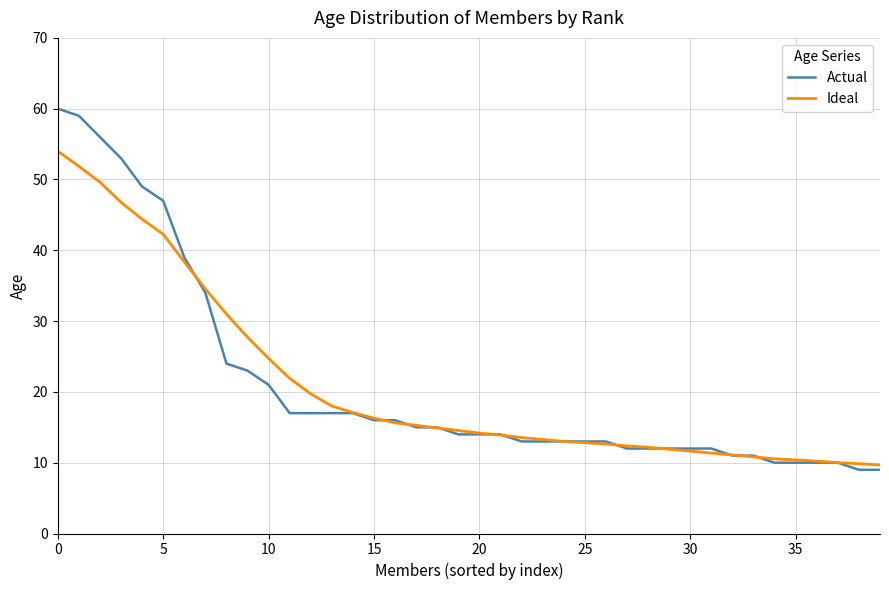

List the series in order of their peak value, lowest first.

Ideal, Actual